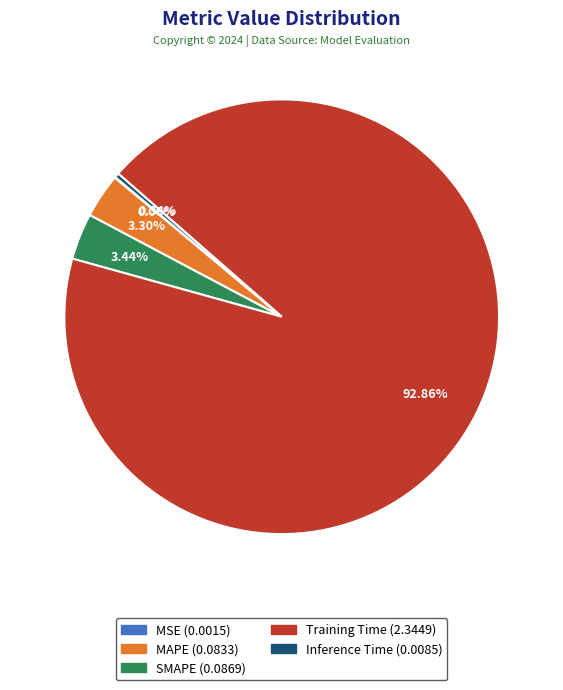

Which slice is the largest?

Training Time